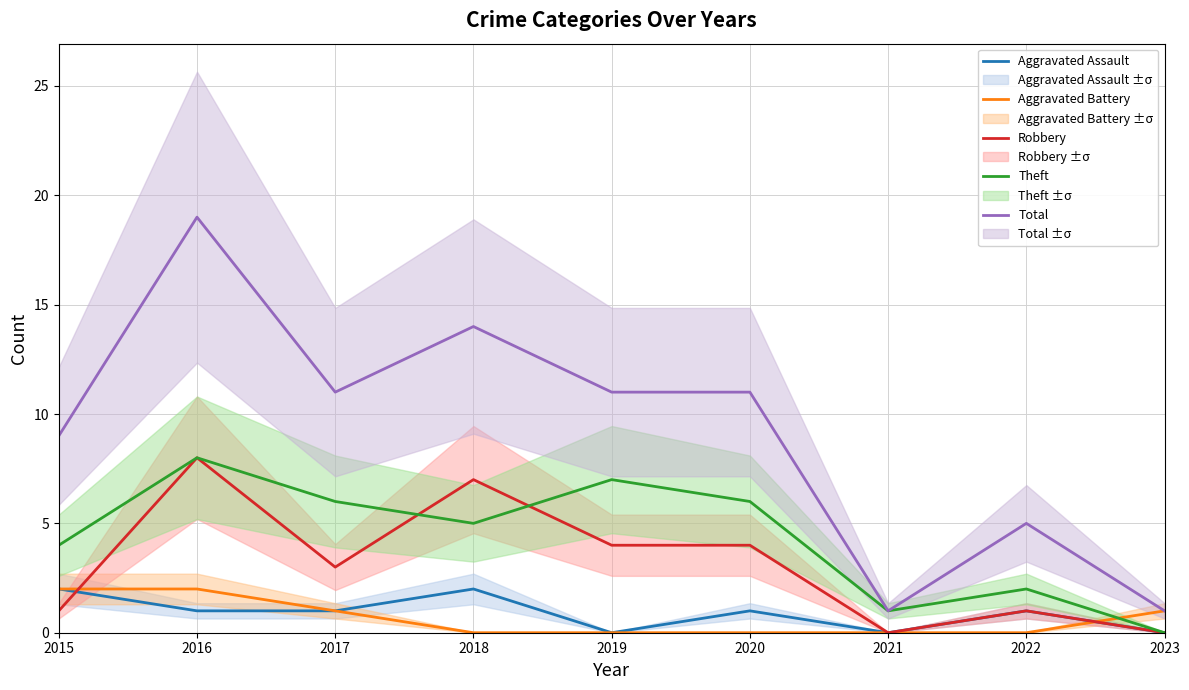

What is the average value of the Total series?

9